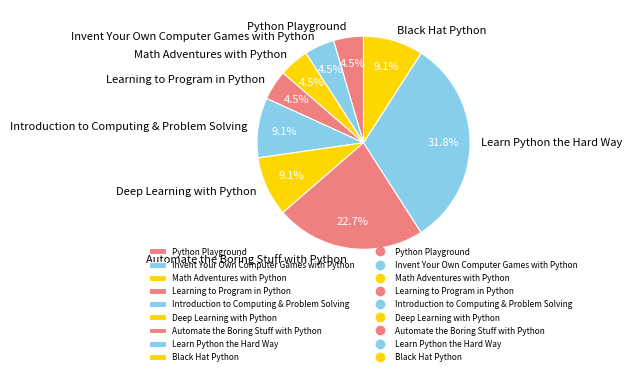

To the nearest percent, what is the difference between the largest and smallest slice percentages?

27%